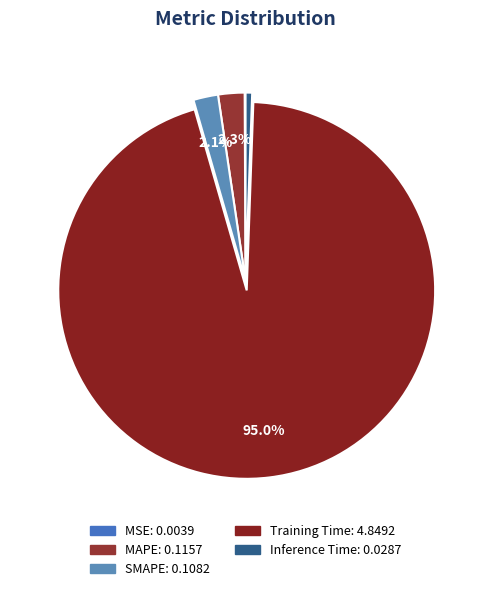

Does any single category account for the majority?

Yes